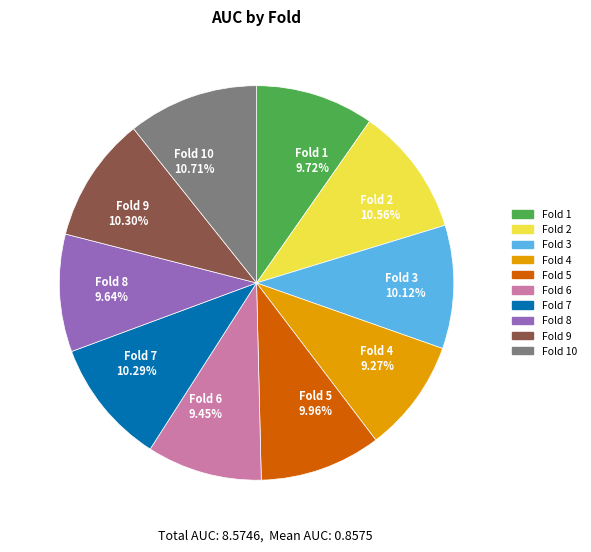

Do Fold 3 10.12% and Fold 8 9.64% together represent more than half of the pie?

No